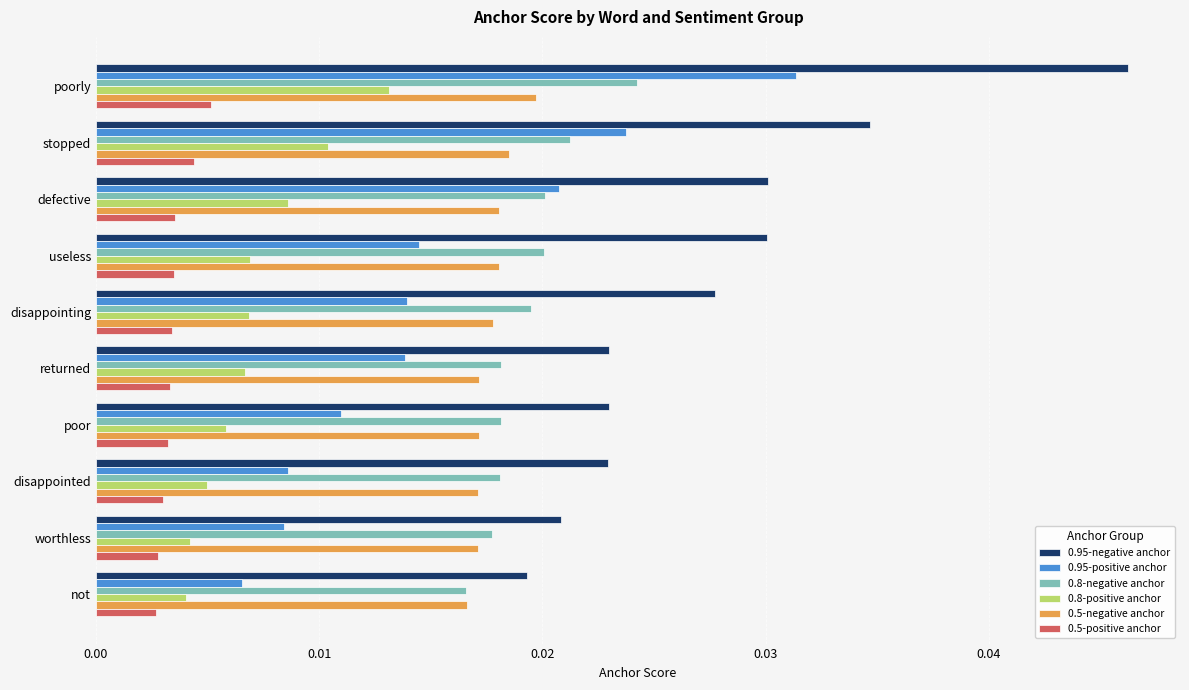

Rank the series at poorly from lowest to highest value.

0.5-positive anchor, 0.8-positive anchor, 0.5-negative anchor, 0.8-negative anchor, 0.95-positive anchor, 0.95-negative anchor